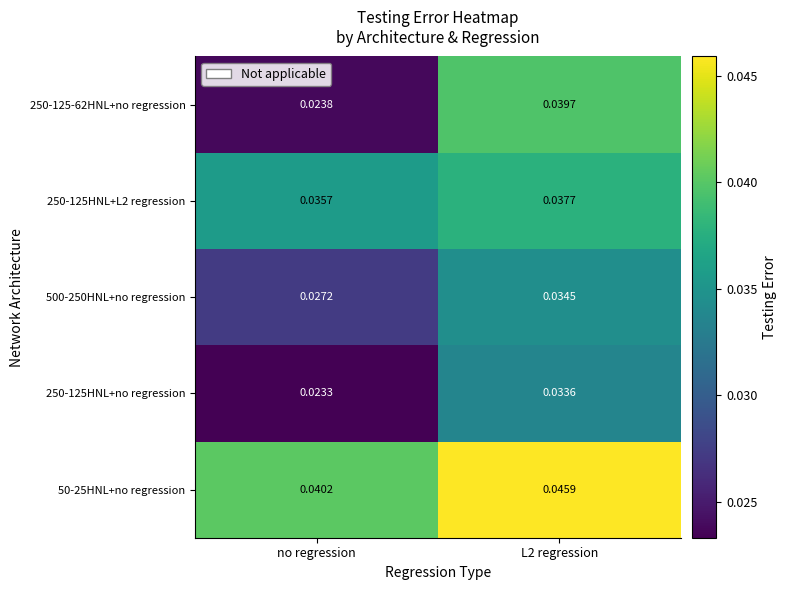

Which label corresponds to the smallest value in the chart?

no regression